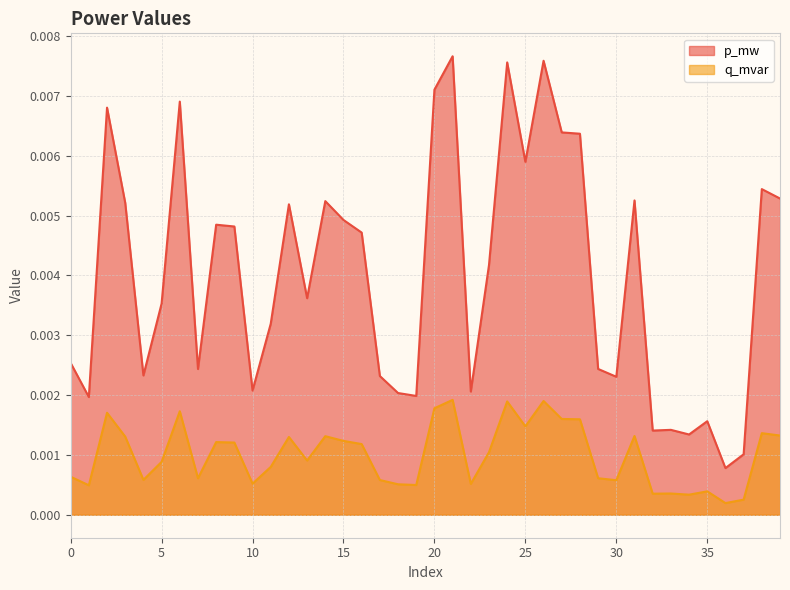

How many p_mw values are between 0 and 1?

40